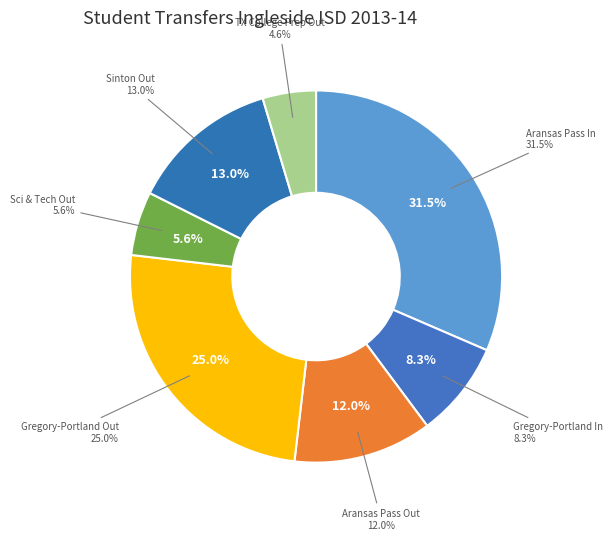

Is the sum of School Of Science And Technology Out and Gregory-Portland ISD (205902) In greater than half?

No